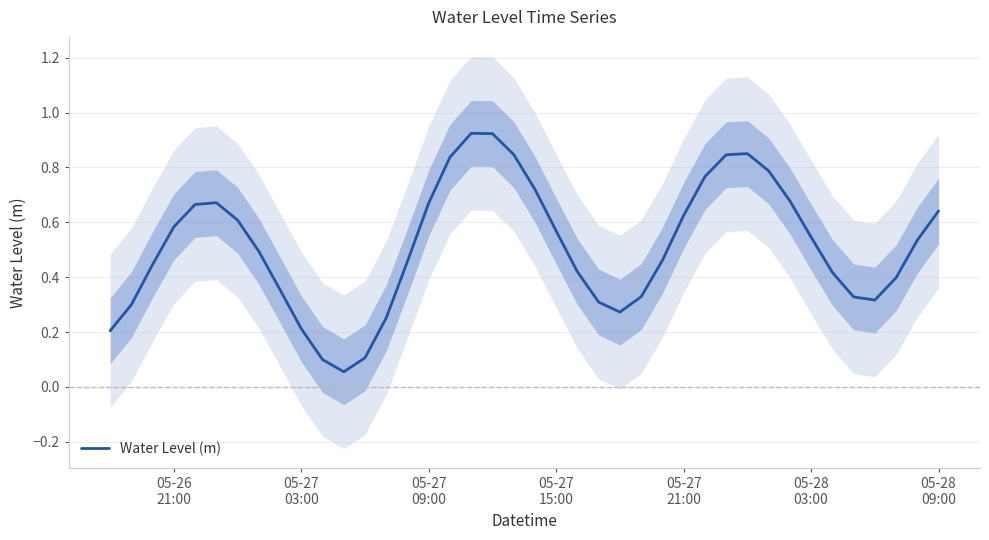

True or false: the data has more than 0 interior local peaks.

True